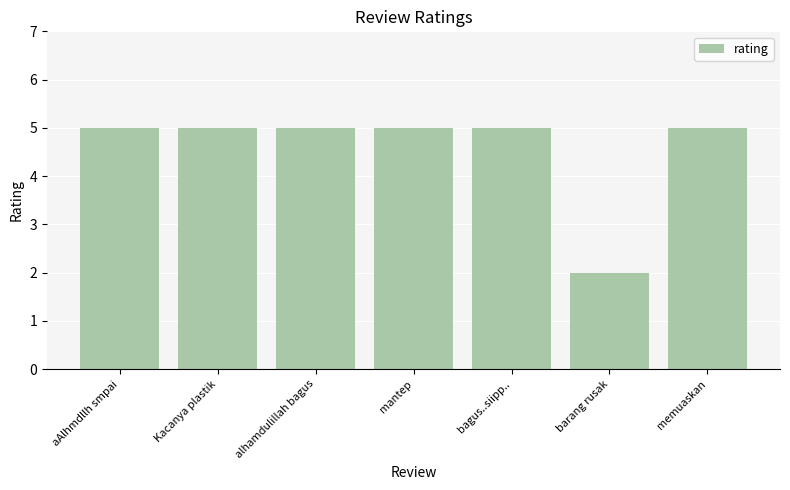

Is it true that the value at barang rusak is 3?

False